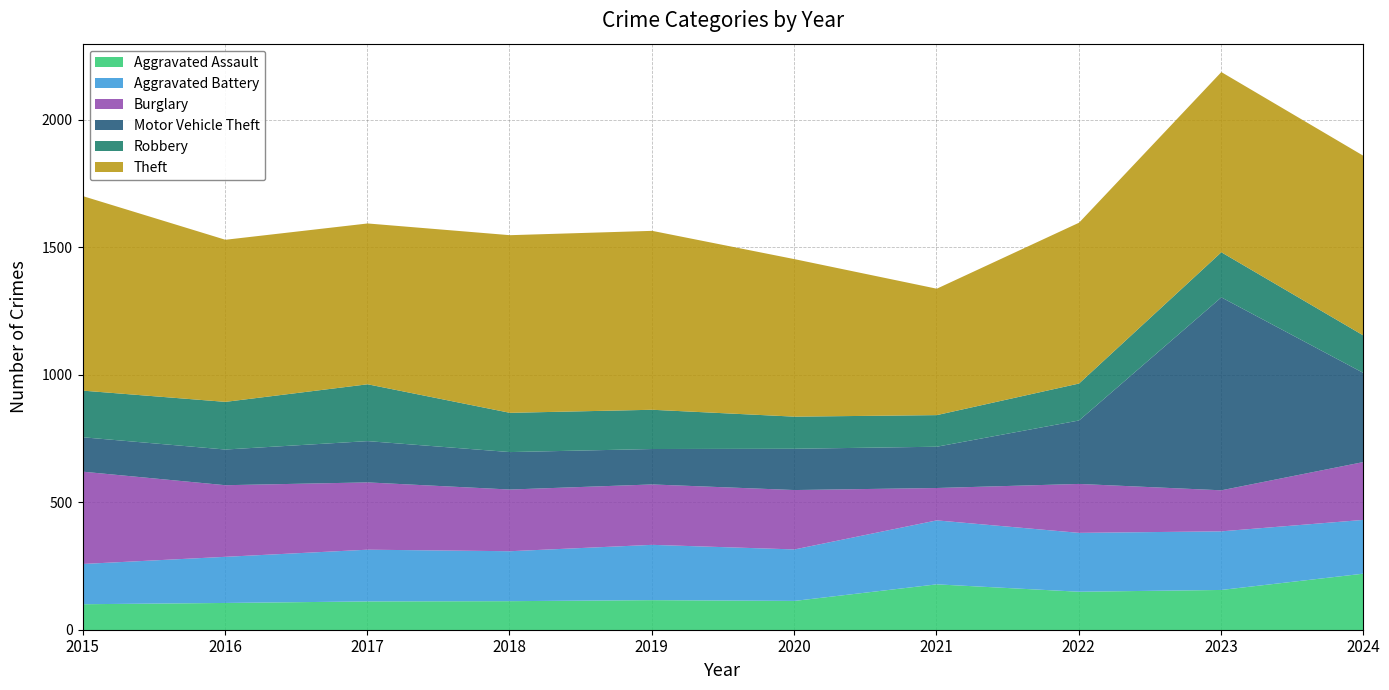

Which series has the largest range (max minus min)?

Motor Vehicle Theft